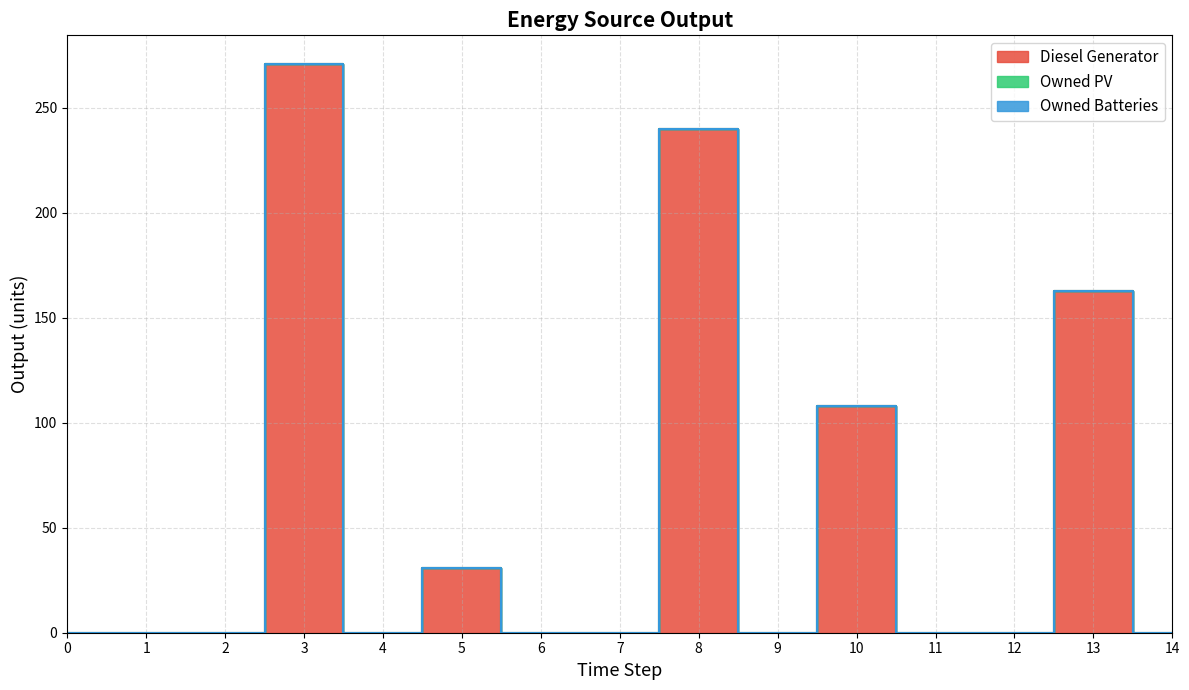

What are all the series names shown in the legend?

Diesel Generator, Owned PV, Owned Batteries